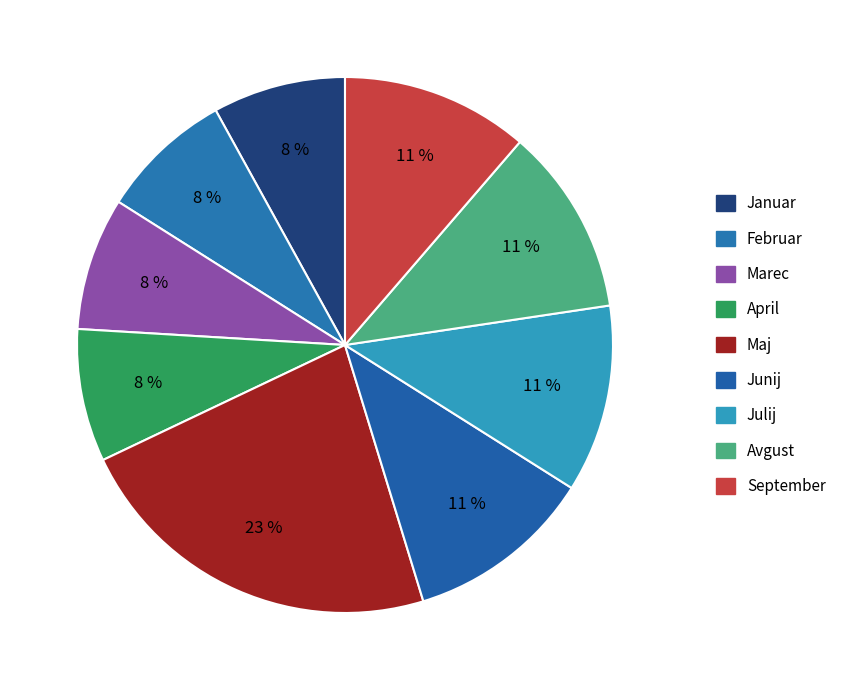

How many segments does this pie chart have?

9